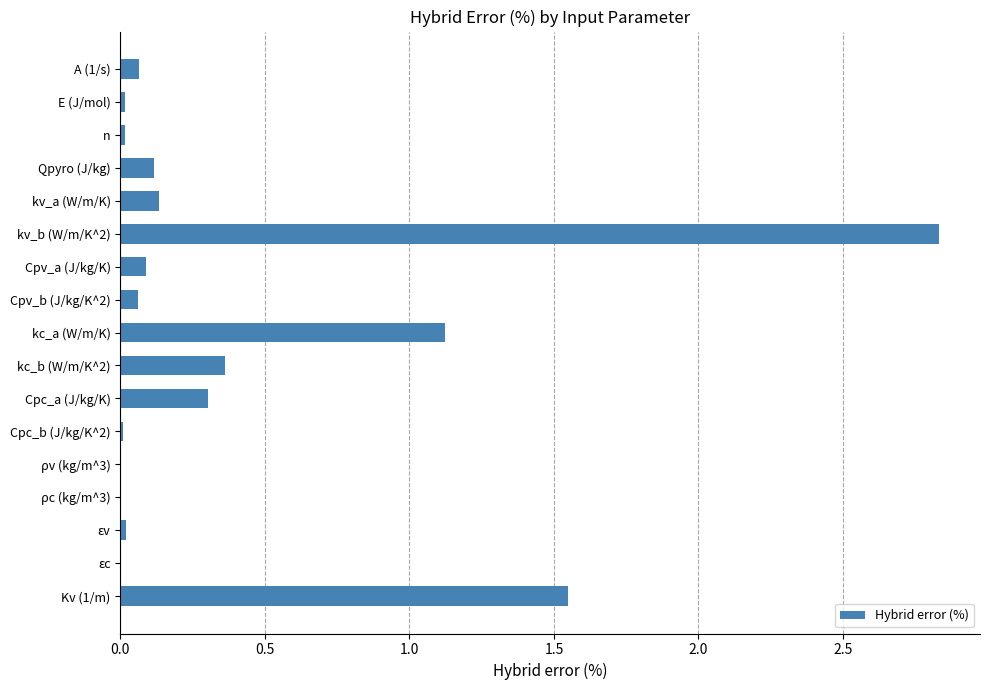

Count the number of categories in the chart.

17